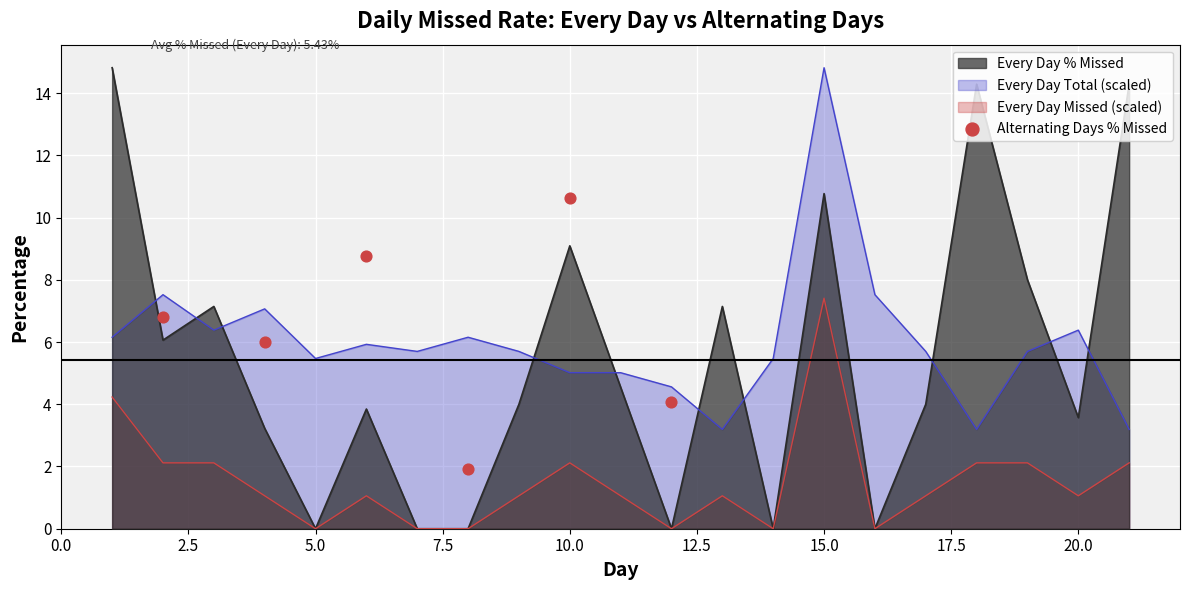

How many intersections are there between Every Day Total (scaled) and Every Day % Missed?

10